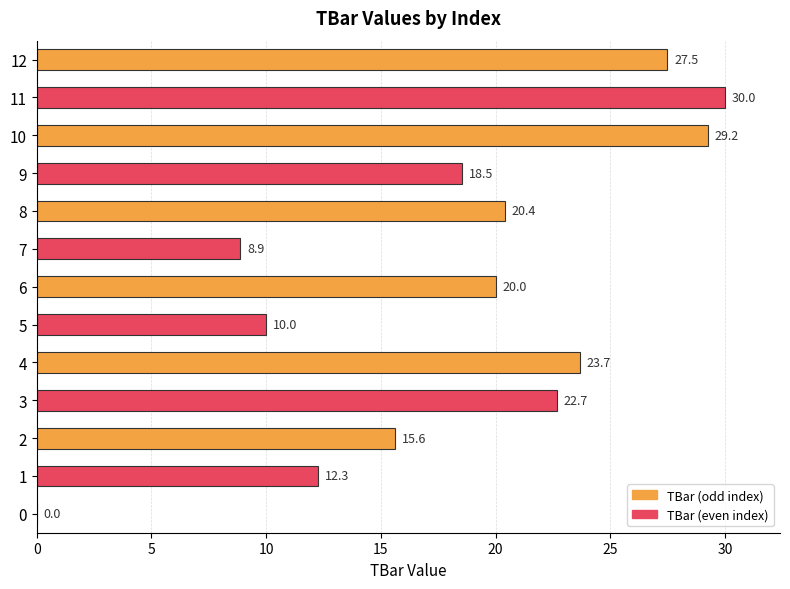

Reading top to bottom, list all the values displayed in this chart.

12=27.5	11=30.0	10=29.2	9=18.5	8=20.4	7=8.9	6=20.0	5=10.0	4=23.7	3=22.7	2=15.6	1=12.3	0=0.0